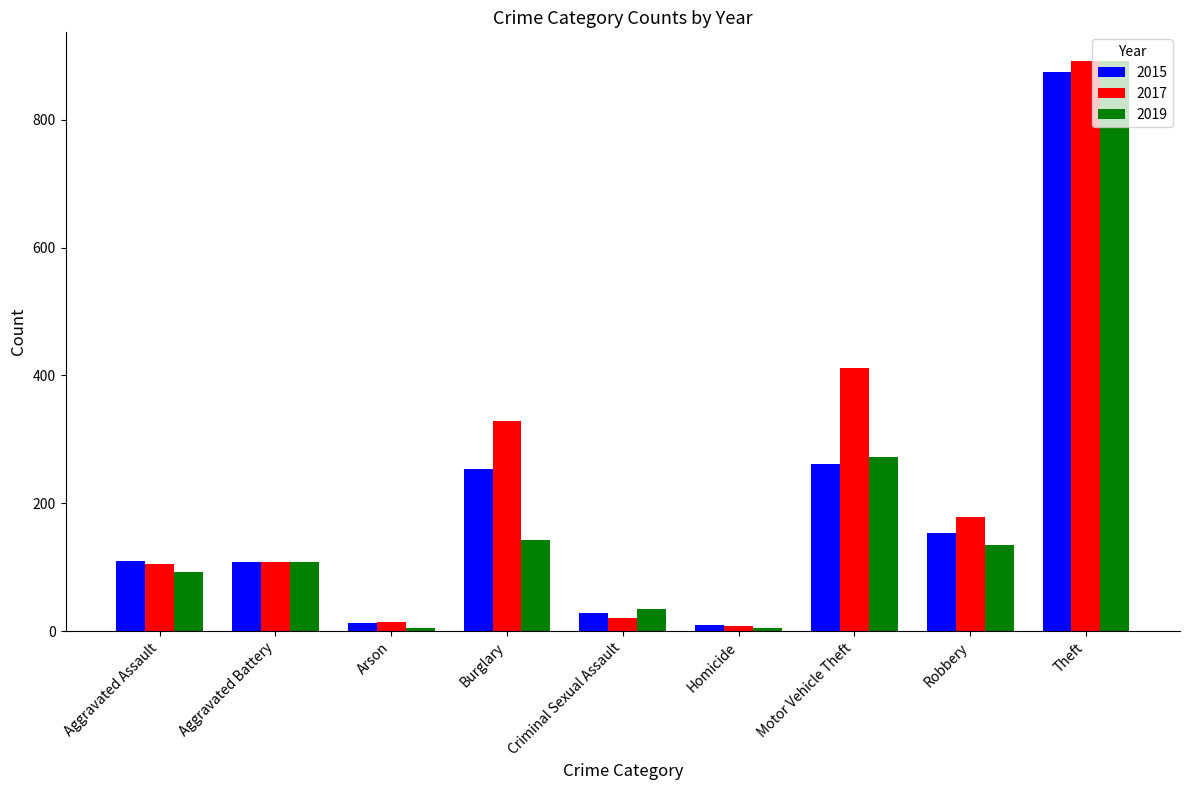

At which category does the chart reach its peak across all series?

Theft